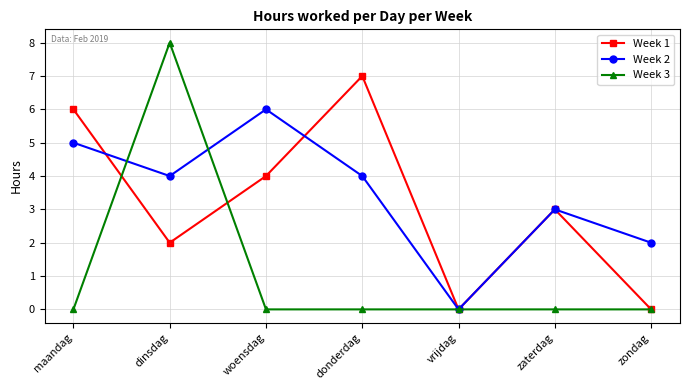

Between maandag and vrijdag, which series saw the biggest shift?

Week 1